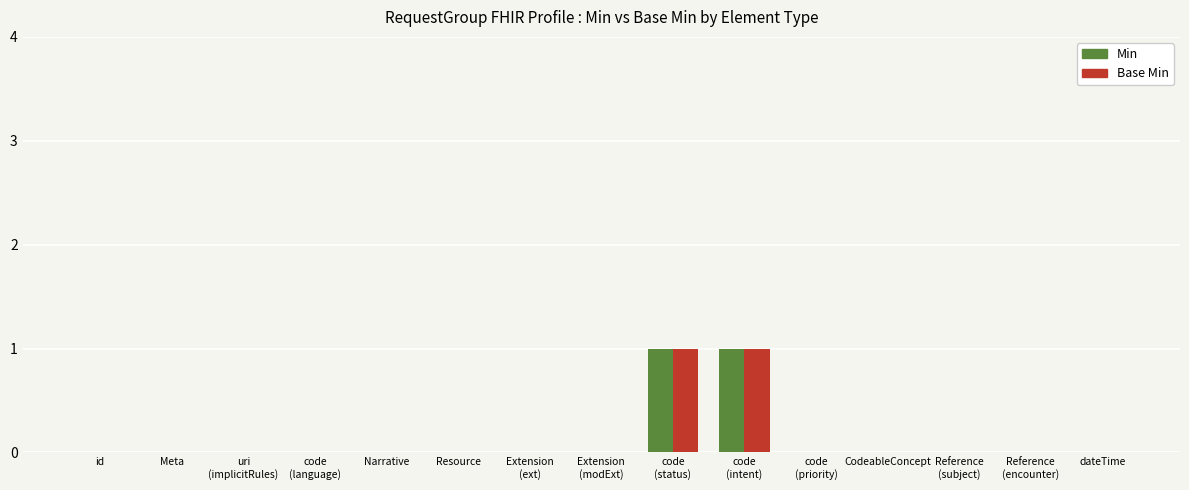

The Min series shows 1 at CodeableConcept. True or false?

False